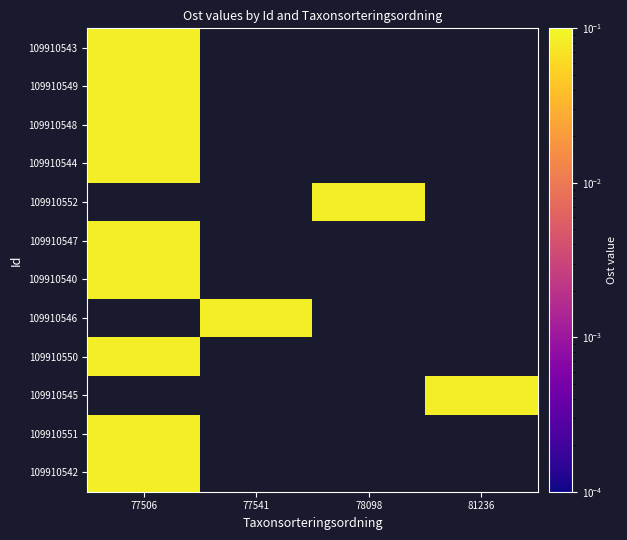

What is the maximum value for 109910549?

0.1